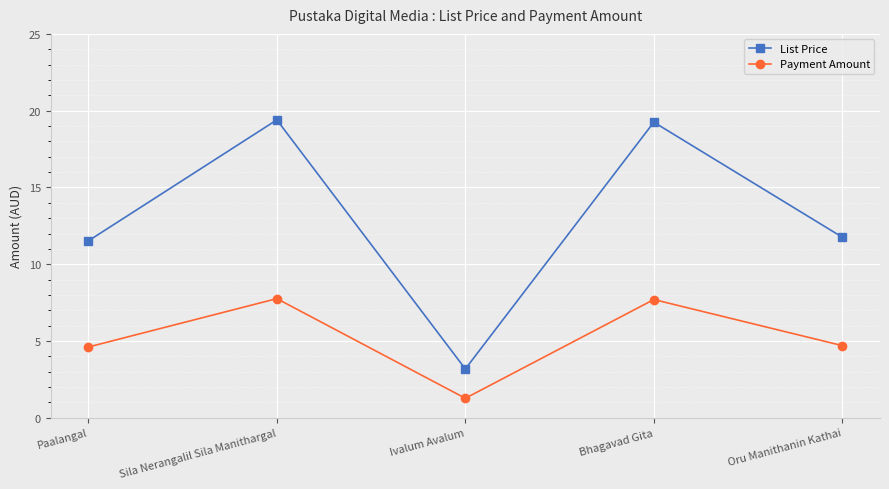

What is the label of the 2nd point from the left?

Sila Nerangalil Sila Manithargal